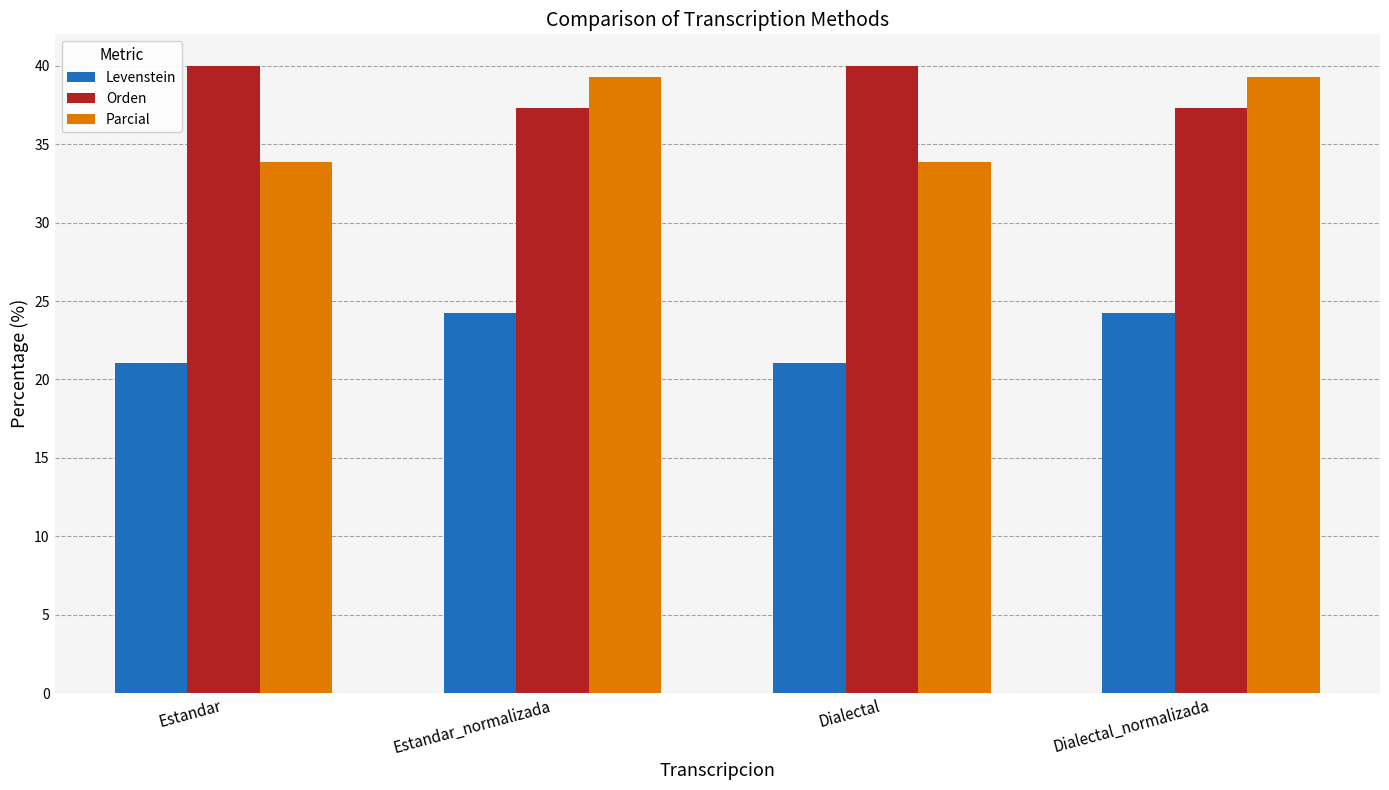

How many values in the Levenstein series exceed 24?

2